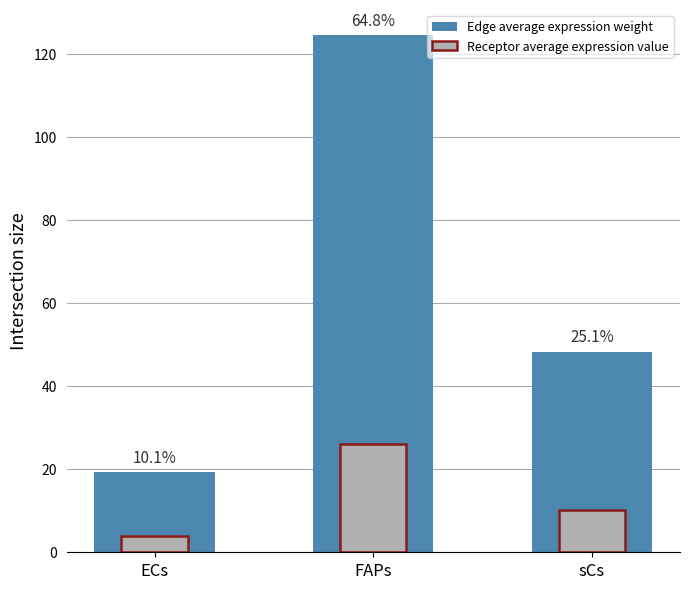

List the series in order of their overall mean, highest first.

Edge average expression weight, Receptor average expression value